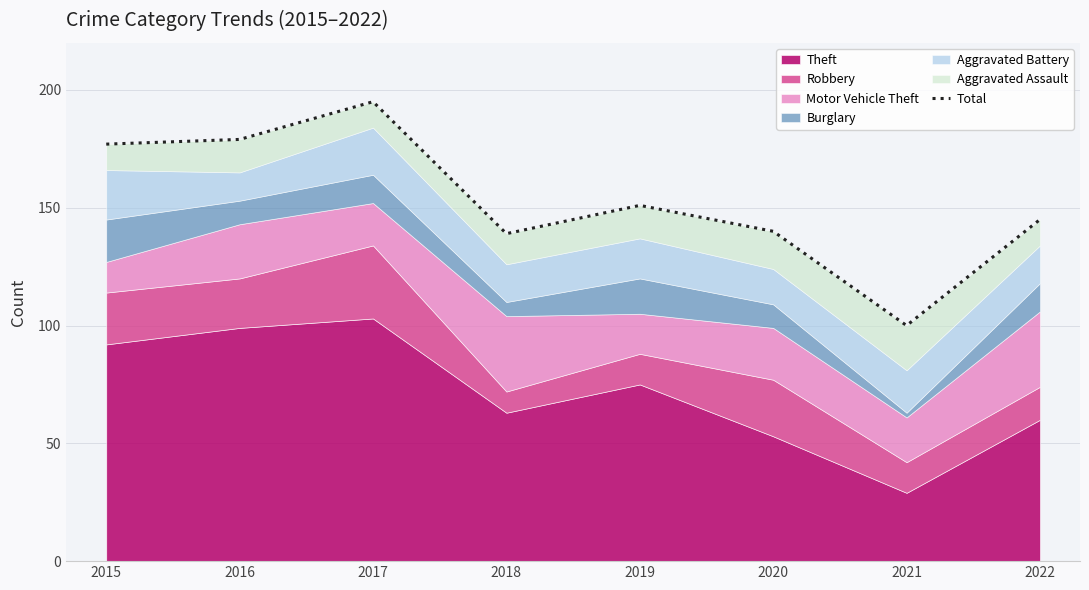

What is the value of the 5th point from the left?

151